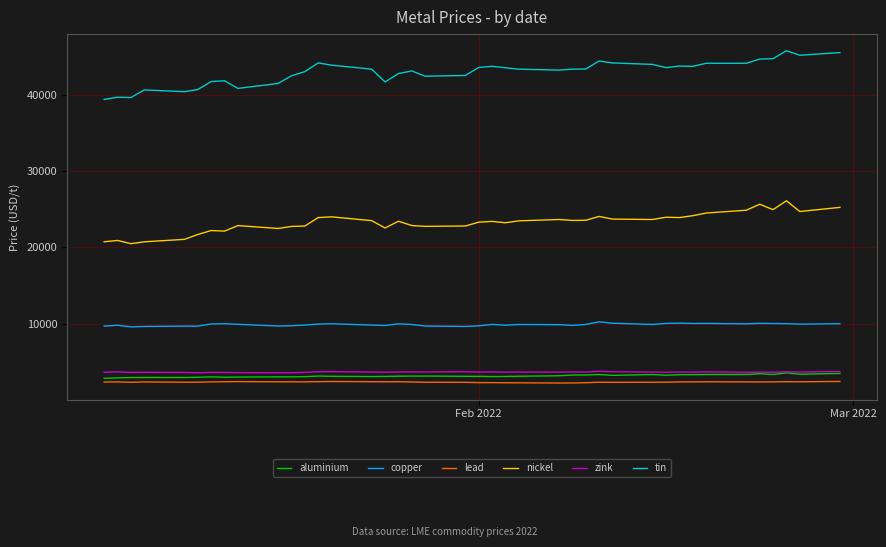

What is the maximum value for copper?

10220.5